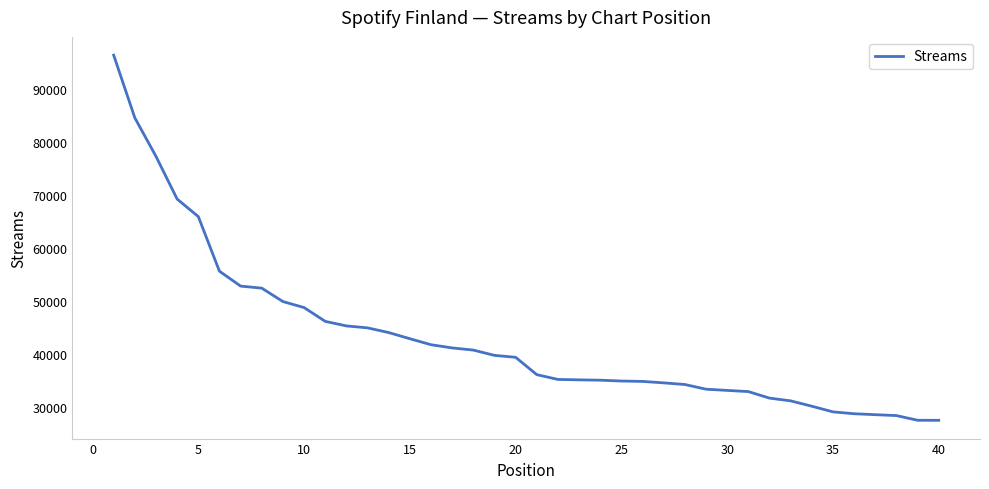

What is the maximum value shown in the chart?

96468